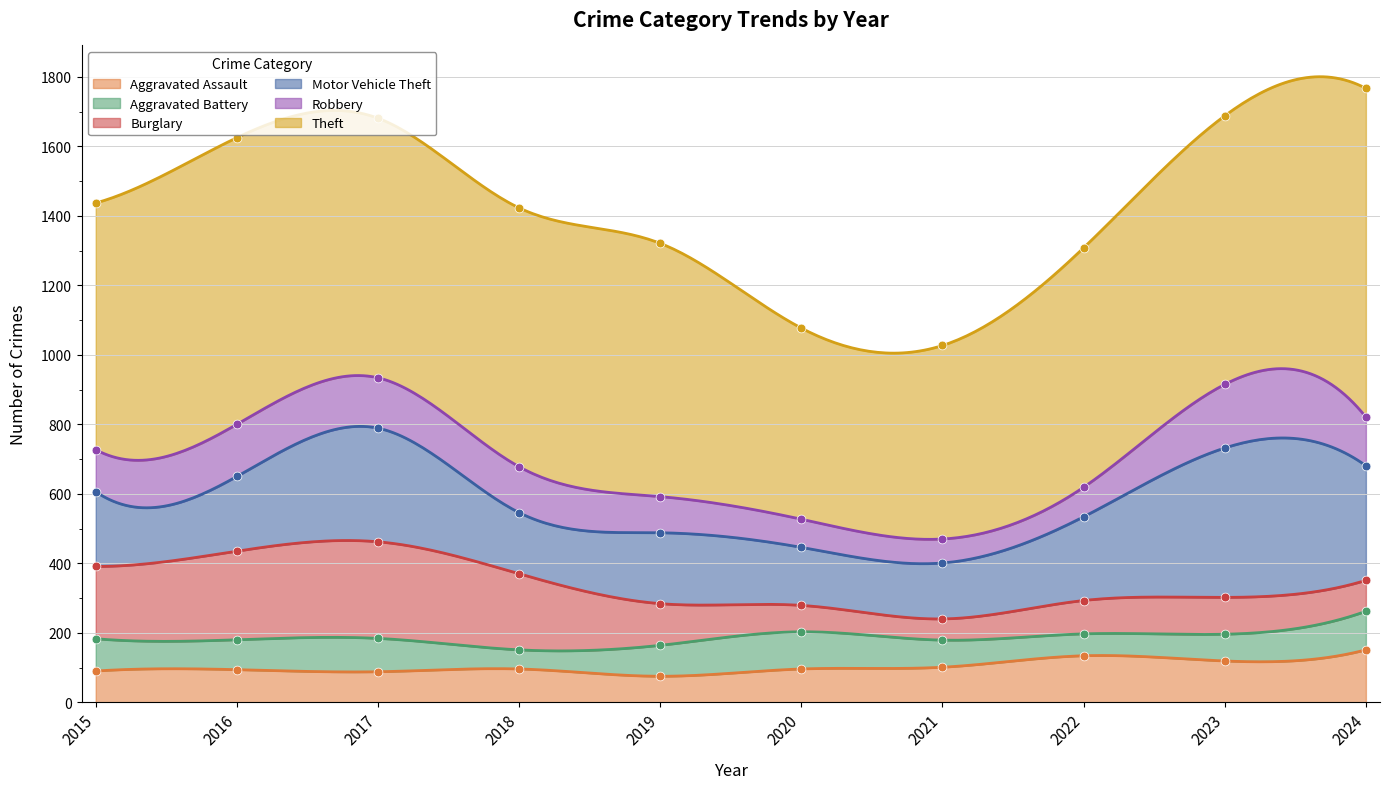

Which series has the largest total across all categories?

Theft